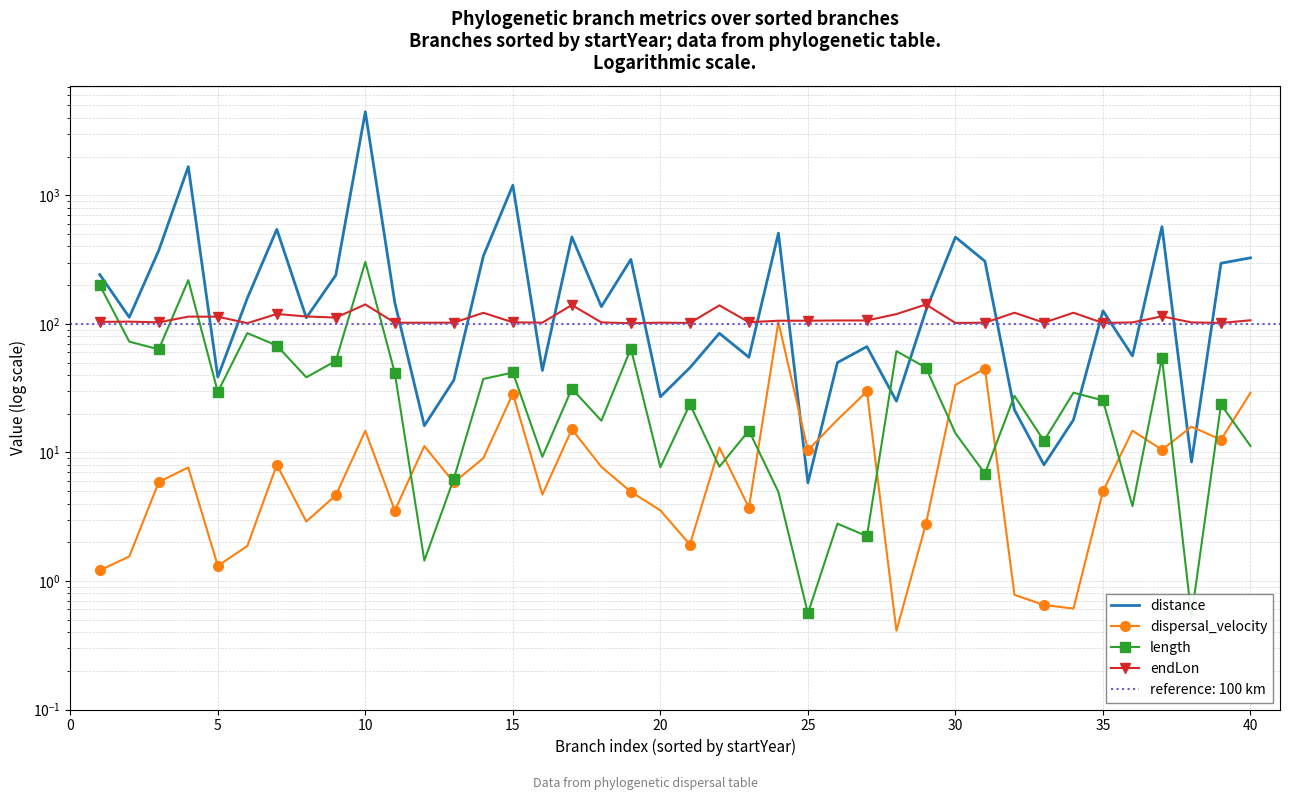

At 15, list the series in order from smallest to largest.

dispersal_velocity, length, endLon, distance